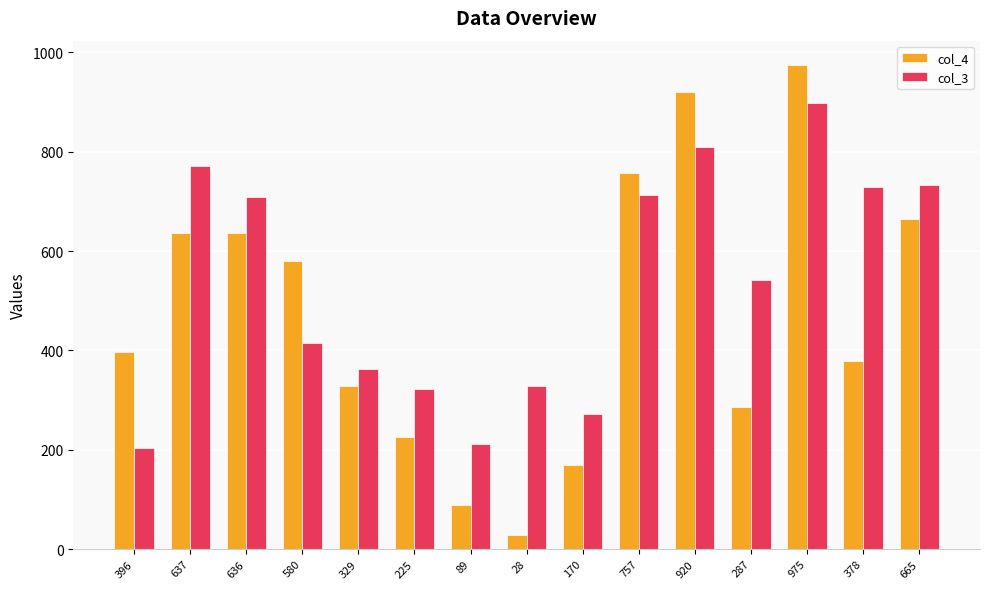

What is the sum of all col_3 values?

8018